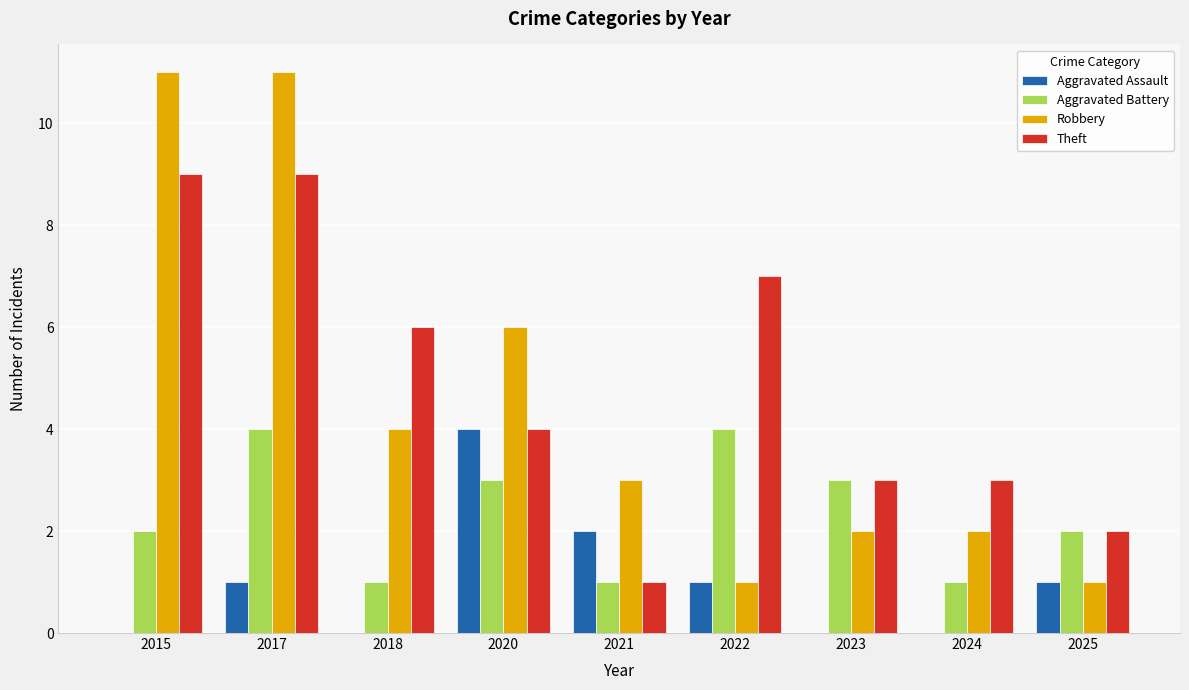

Which series has the widest spread of values?

Robbery